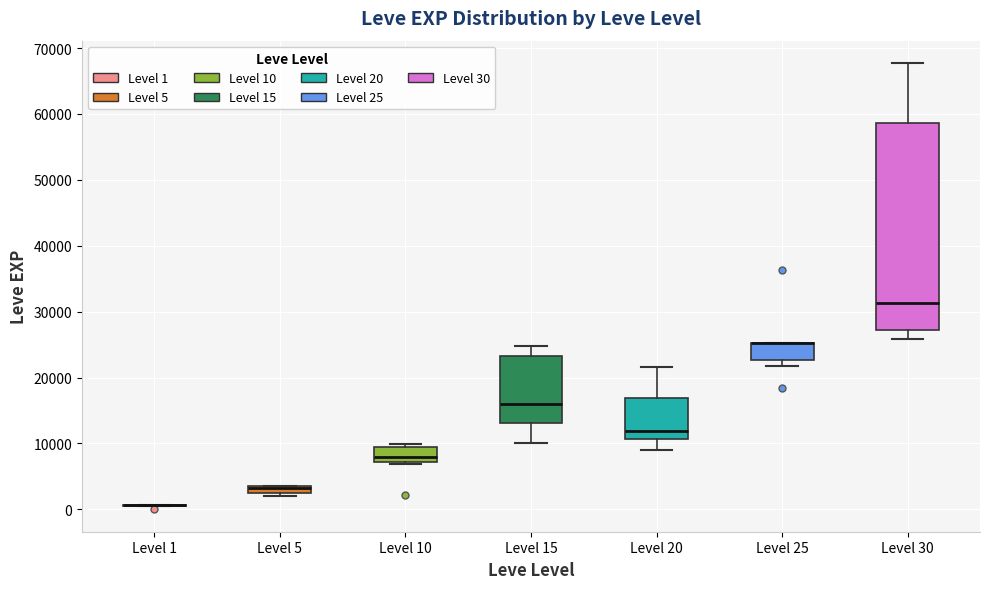

Where is the lower edge of the box for Level 25 on the y-axis? The values are not printed on the chart, so give them approximately, as read against the axis.

23000